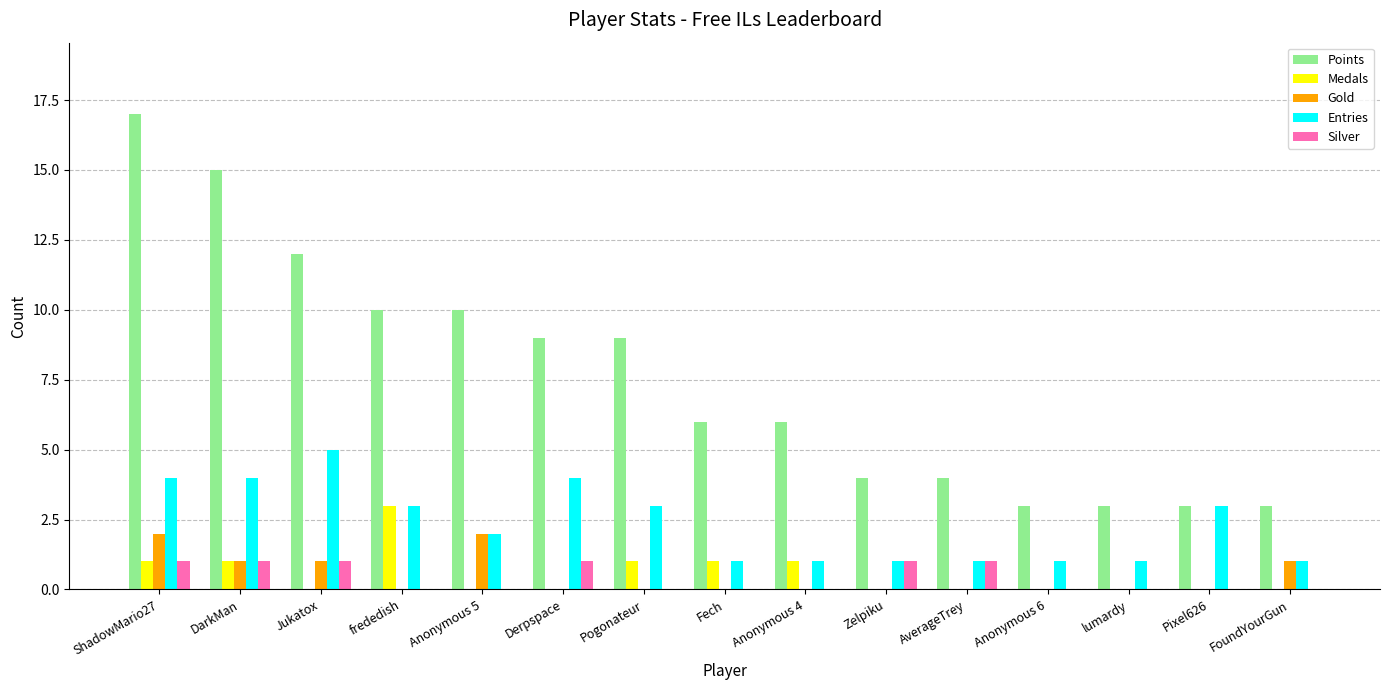

What is the total value across all series at FoundYourGun?

5